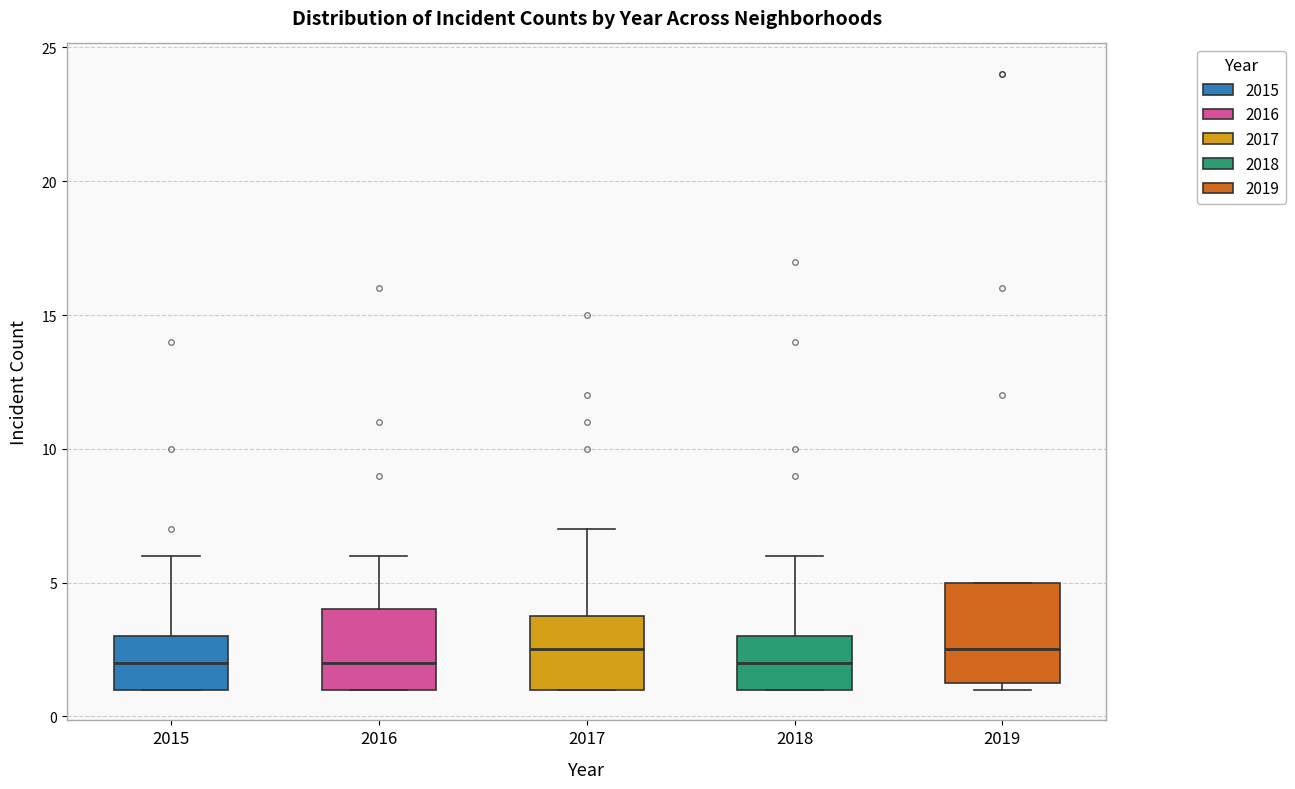

Comparing the boxes themselves (not the whiskers), which one is the tallest?

2019